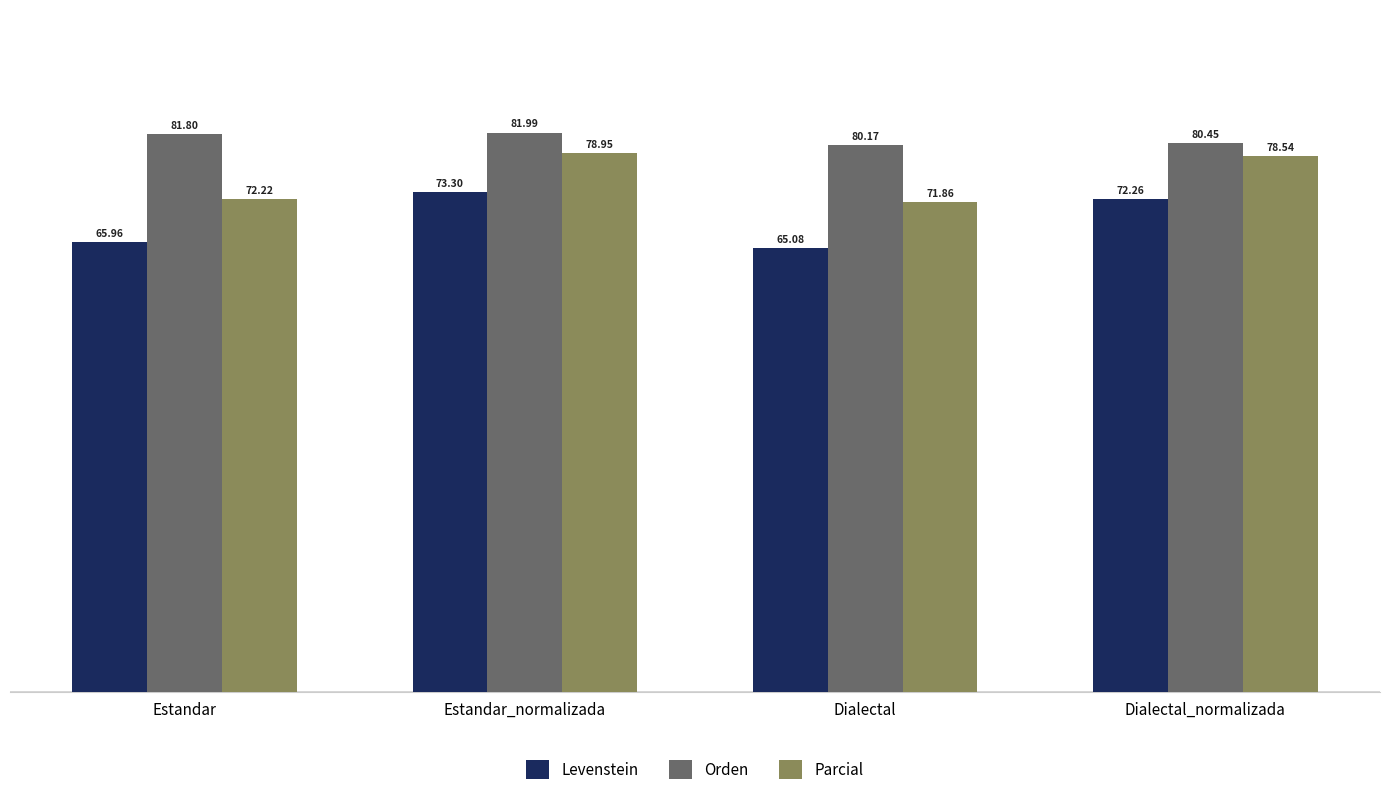

What is the sum of the Parcial values at Estandar and Estandar_normalizada?

151.2